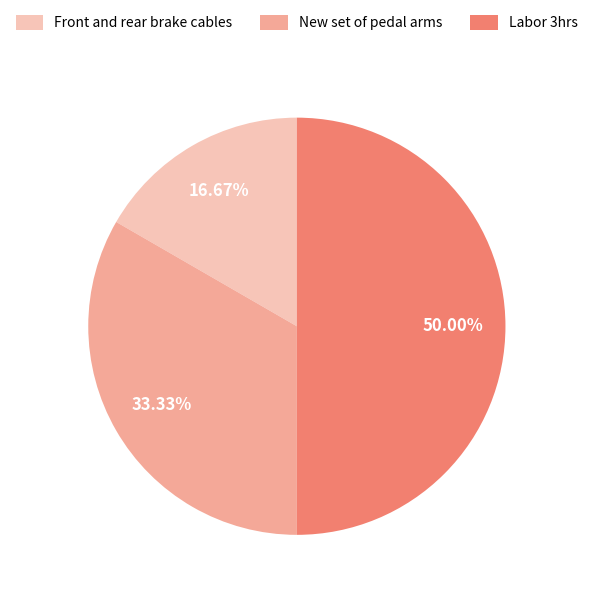

Does Front and rear brake cables represent more than half of the total?

No